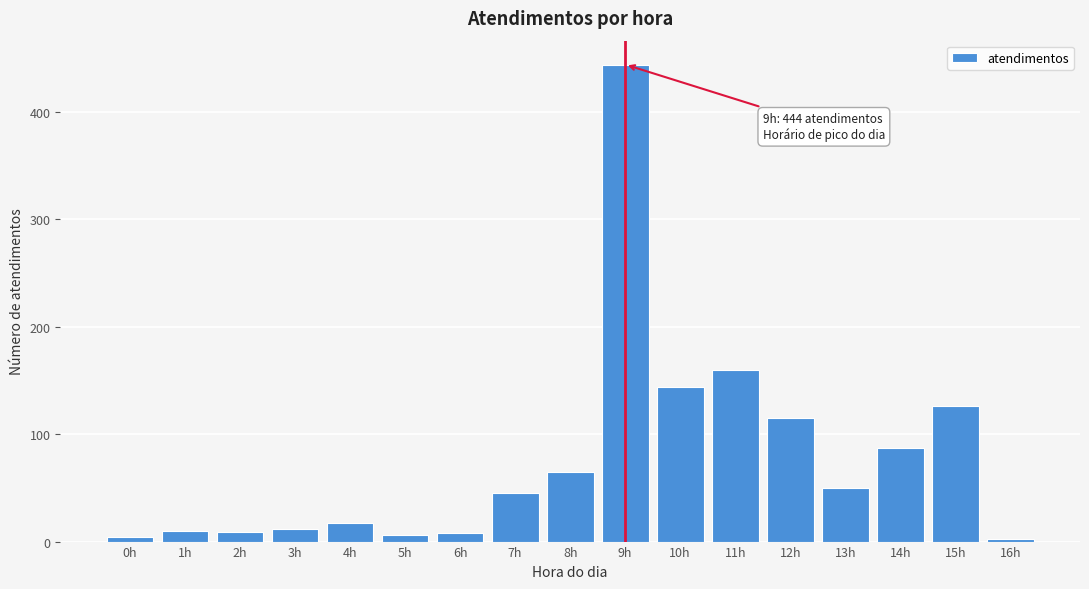

What is the difference between the second highest and minimum values?

158